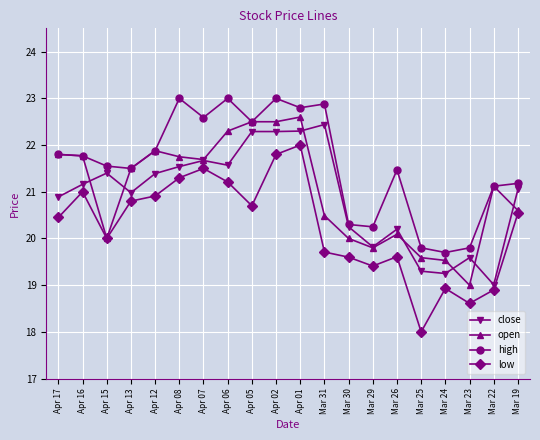

The value of open at Mar 31 is 35.4. True or false?

False